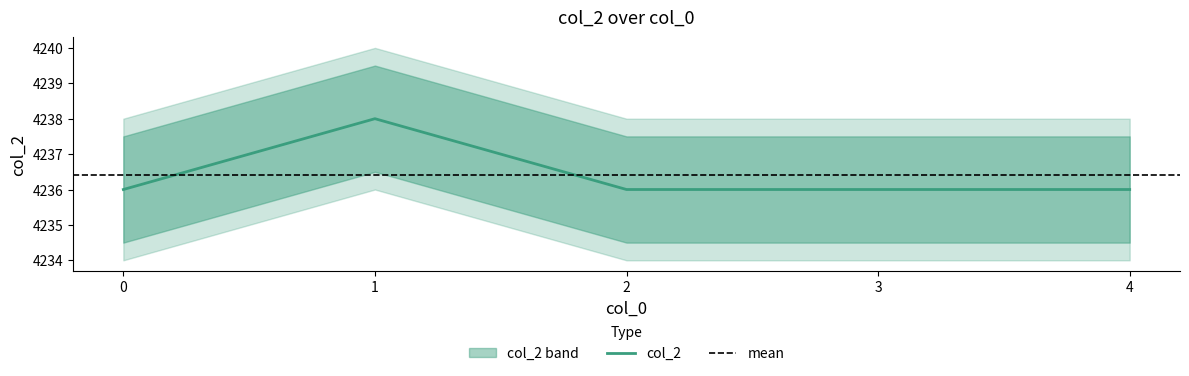

What is the sum of the values at 2 and 1?

8474